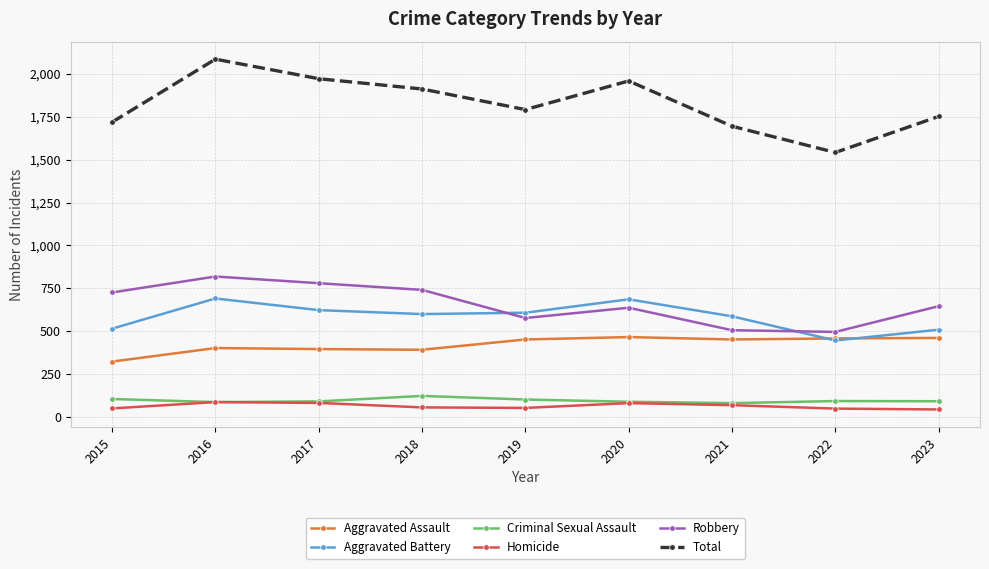

Where is the first local maximum for Aggravated Battery?

2016